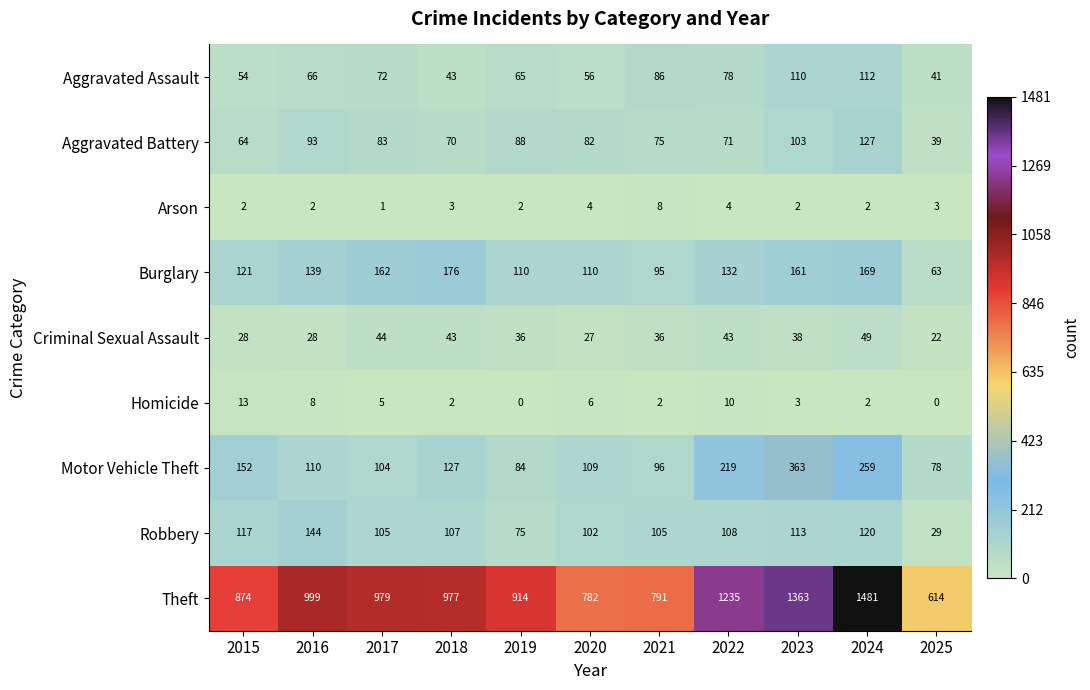

What is the maximum value shown in the chart?

1481